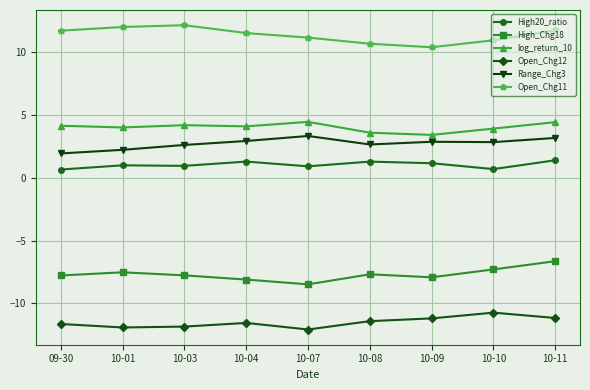

Rank the series at 10-10 from lowest to highest value.

Open_Chg12, High_Chg18, High20_ratio, Range_Chg3, log_return_10, Open_Chg11